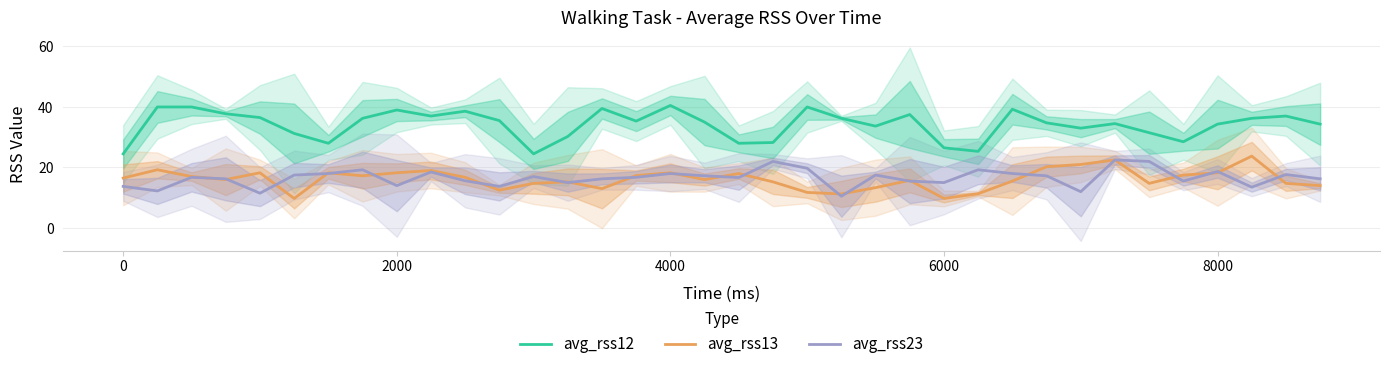

Is it true that avg_rss23 equals 14.0 at 2000?

True